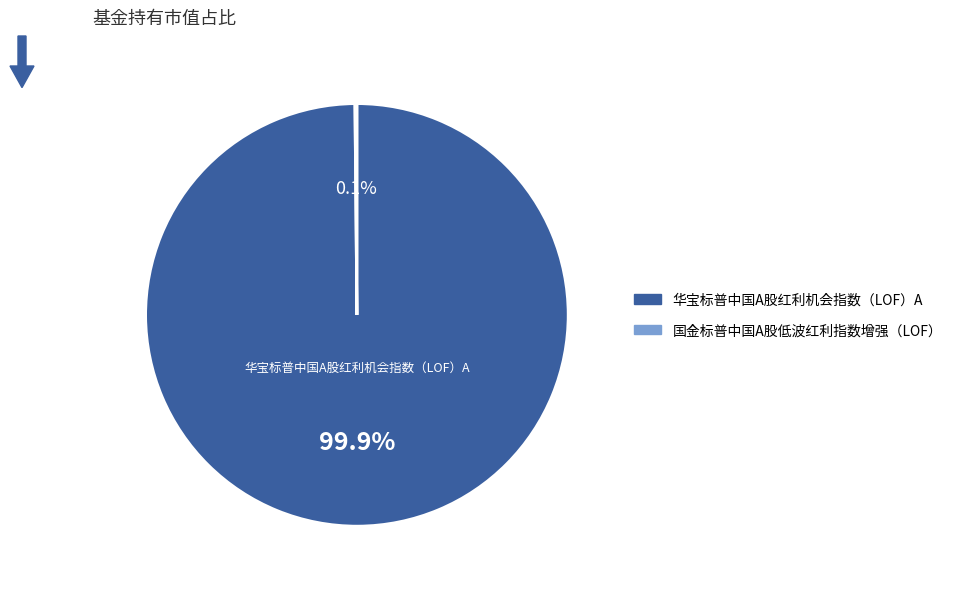

How much of the chart is everything except 华宝标普中国A股红利机会指数（LOF）A?

0.1%